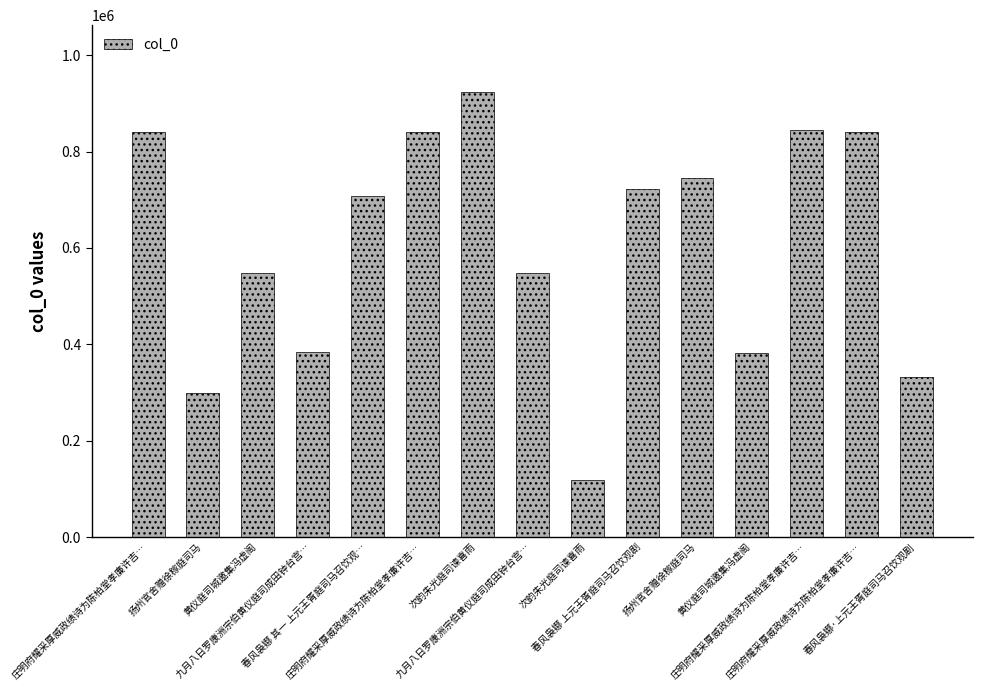

Which category has the lowest value across all series?

次韵朱光庭司谏喜雨